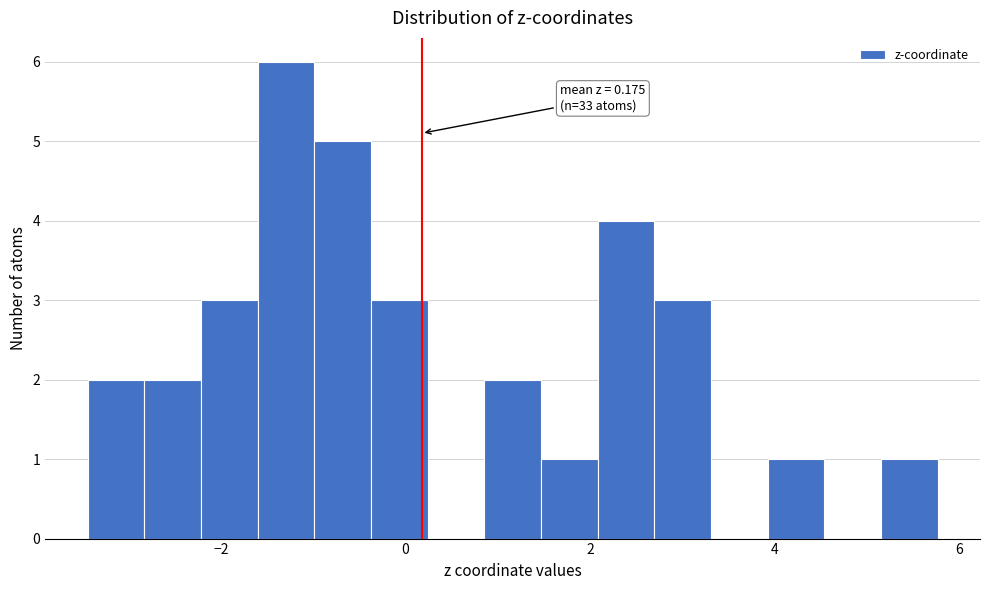

Around what value on the x-axis is the tallest bar? Give the approximate position of its centre, as read against the axis.

-1.2